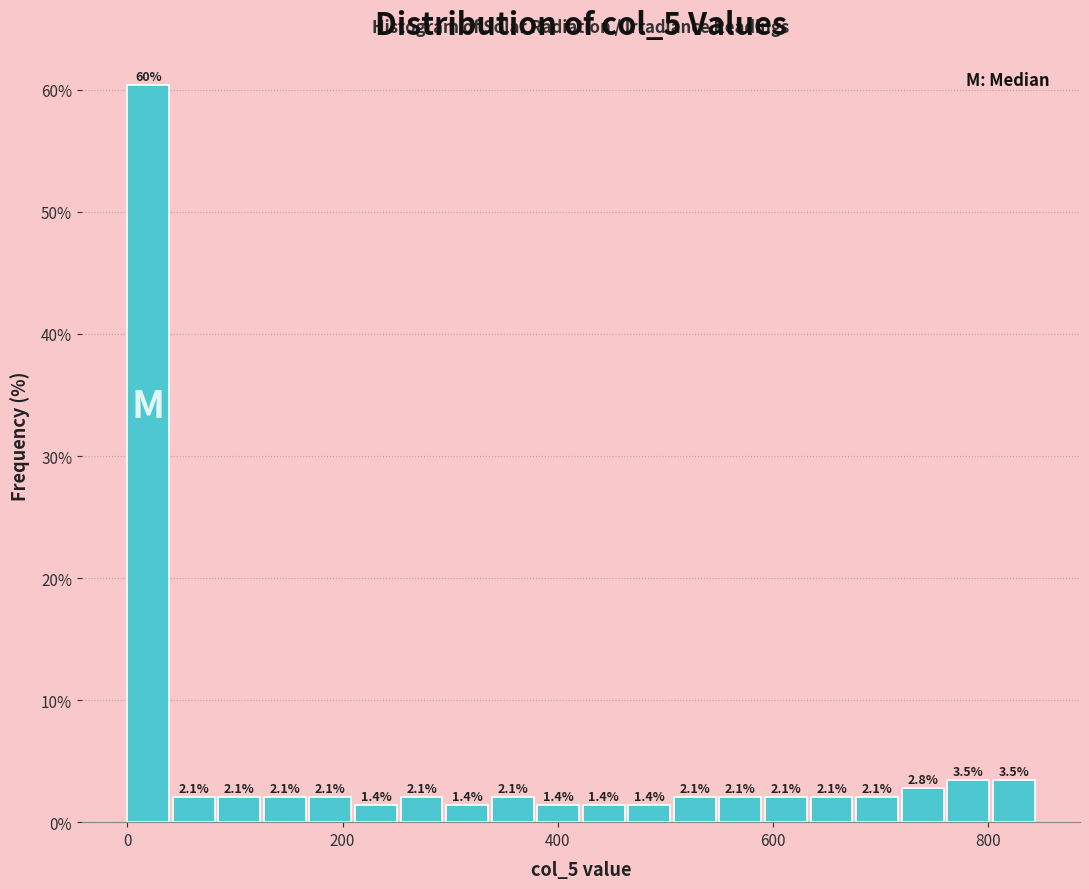

Read against the x-axis, roughly where is the centre of the tallest bar?

20